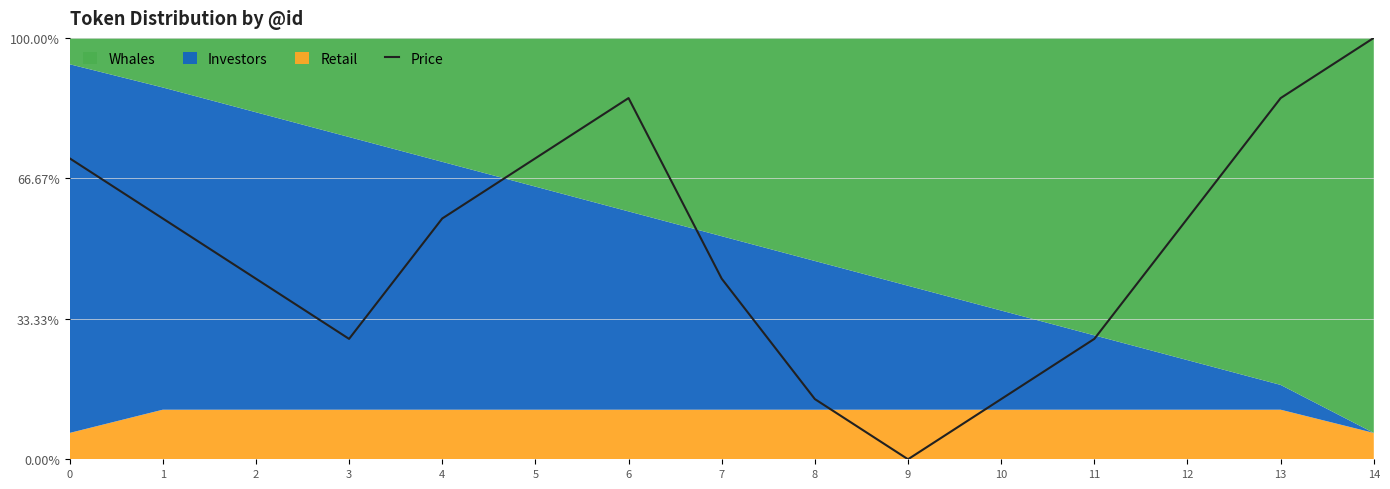

Rank the categories by value from lowest to highest.

9, 8, 10, 3, 11, 2, 7, 1, 4, 12, 0, 5, 6, 13, 14